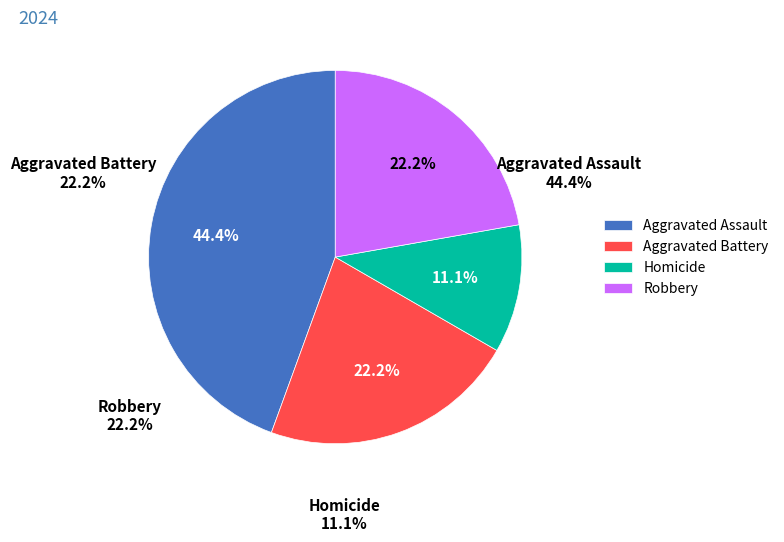

Is Homicide the majority of the pie?

No